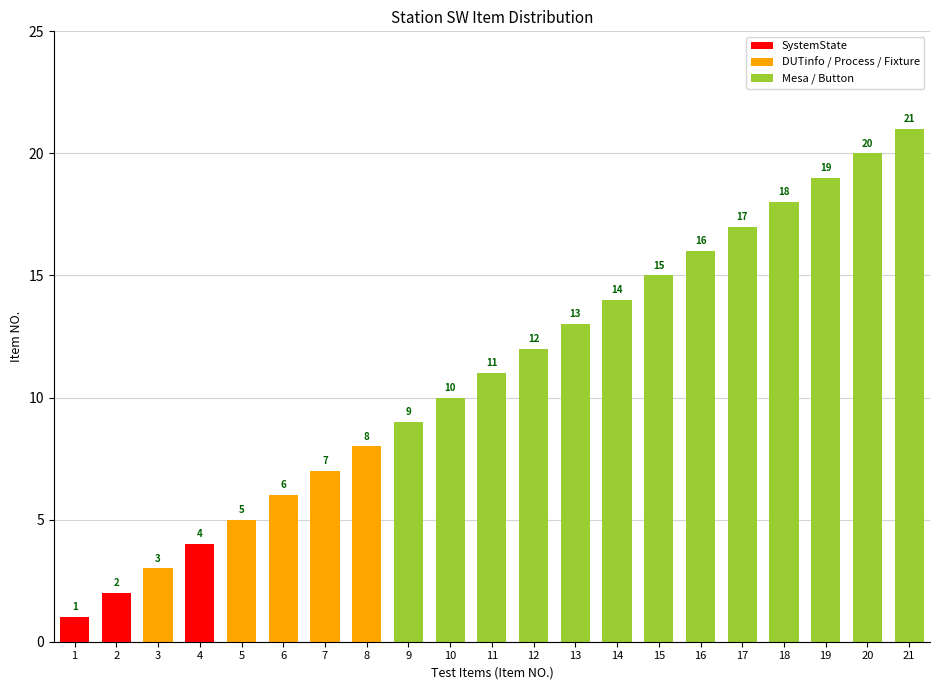

List the labels in order of value, largest first.

21, 20, 19, 18, 17, 16, 15, 14, 13, 12, 11, 10, 9, 8, 7, 6, 5, 4, 3, 2, 1